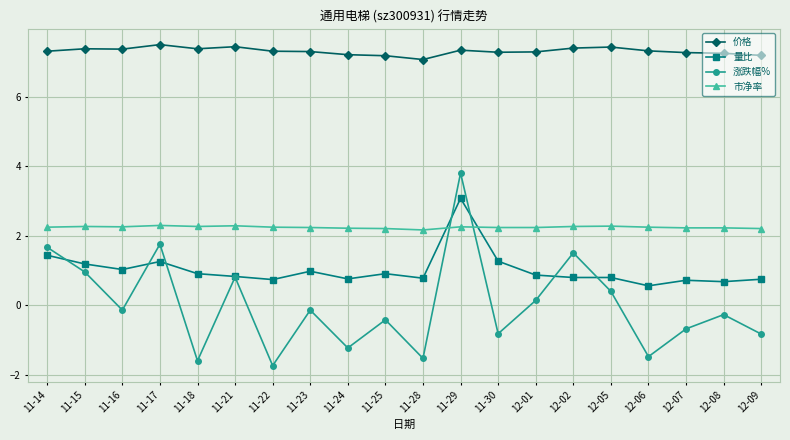

Count the number of categories in the chart.

20